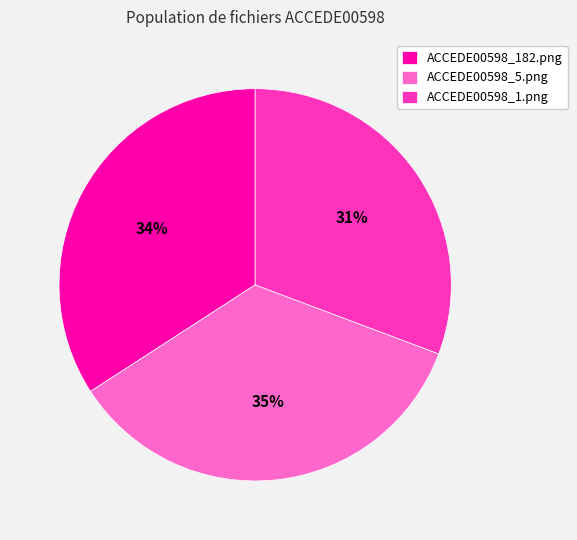

The ACCEDE00598_182.png slice represents 34% of the pie. True or false?

True